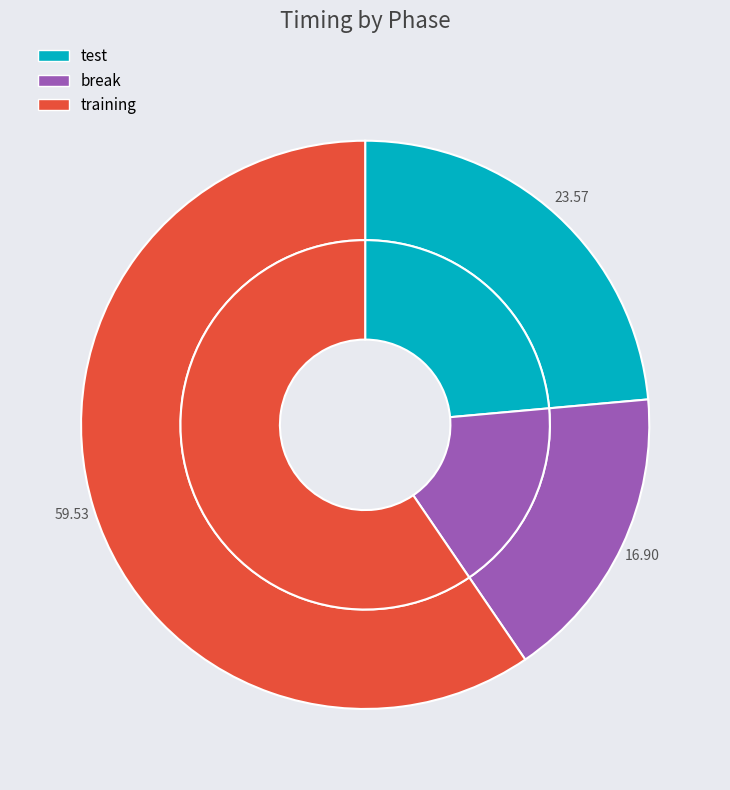

Which slice is the largest?

training